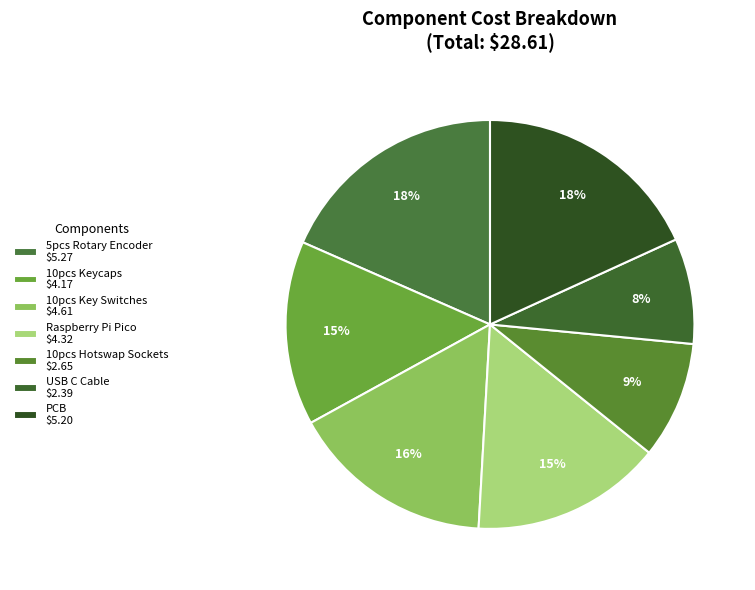

Rank the categories by value from highest to lowest.

5pcs Rotary Encoder, PCB, 10pcs Key Switches, Raspberry Pi Pico, 10pcs Keycaps, 10pcs Hotswap Sockets, USB C Cable